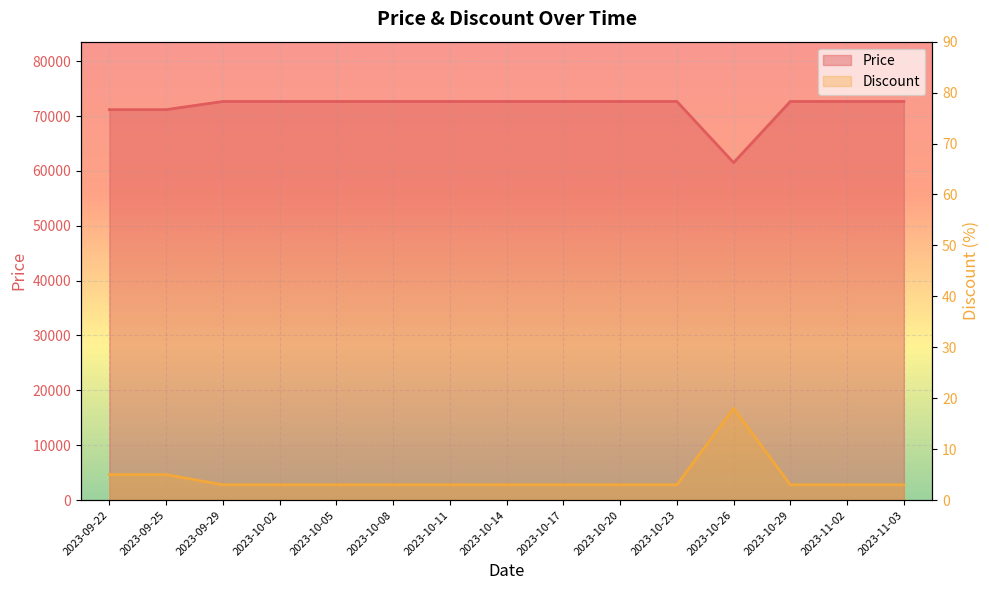

Is it true that Price equals 72650 at 2023-10-08?

True